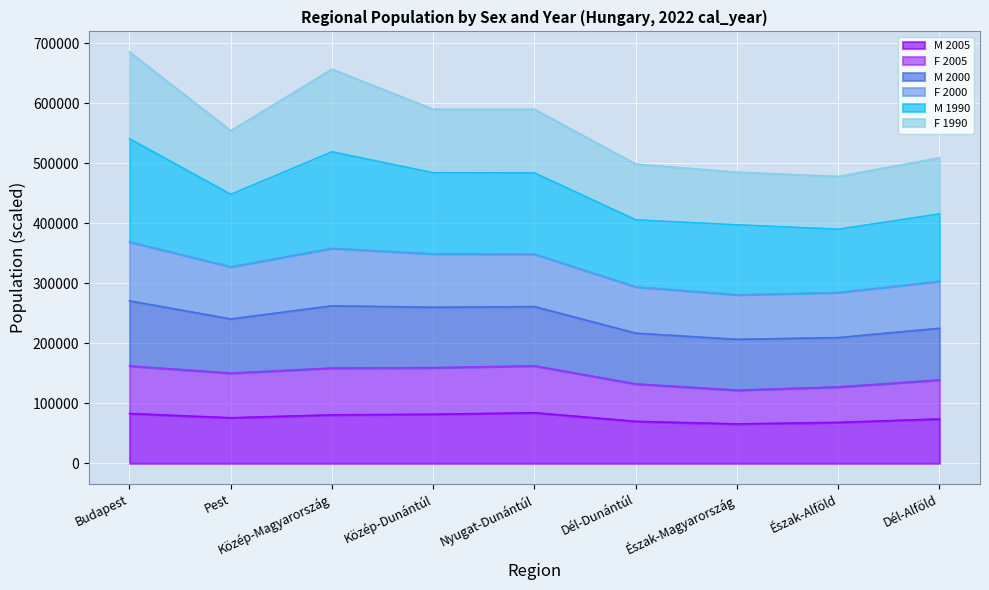

True or false: M 2000 and F 2005 cross at least once.

False